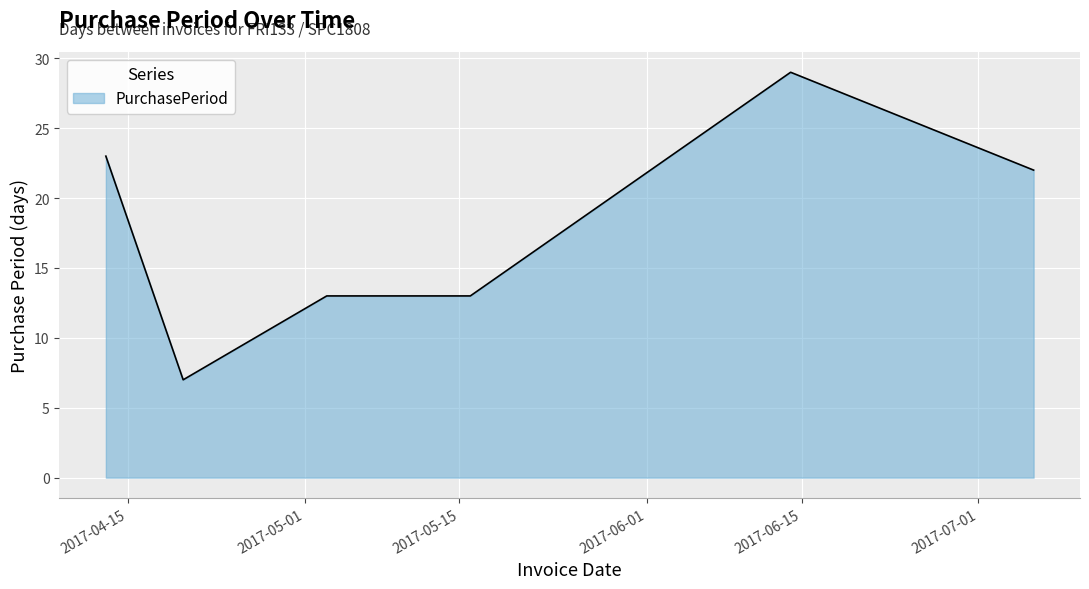

What is the difference between the maximum and second lowest values?

16